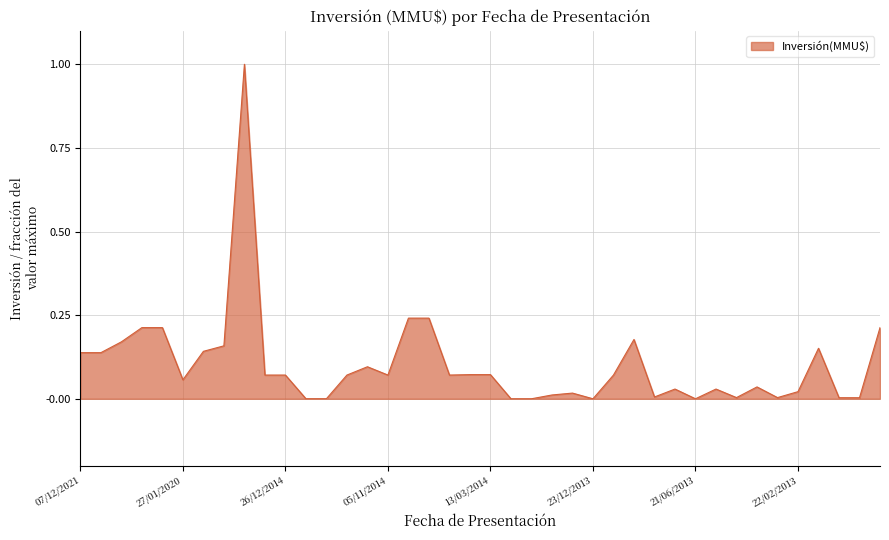

What is the sum of all values?

4.1